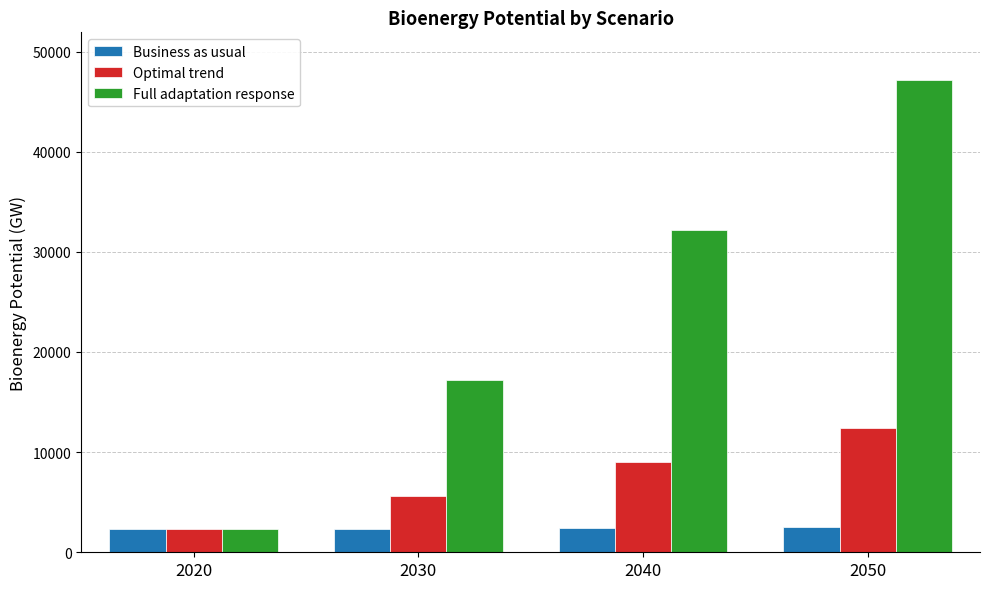

What is the minimum value shown in the chart?

2277.6